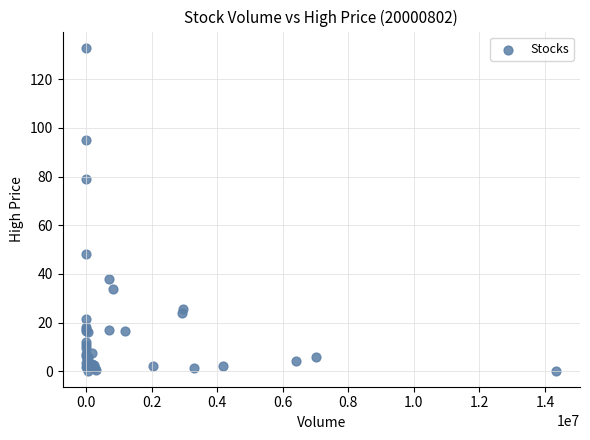

What Y value in the scatter plot is closest to 66?

79.0